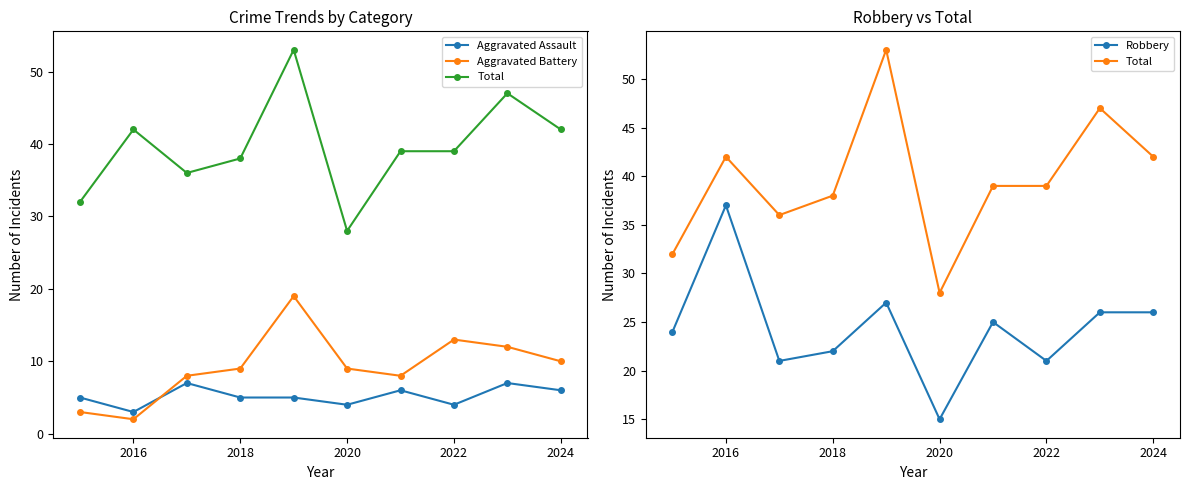

True or false: Aggravated Battery and Aggravated Assault intersect in this chart.

True